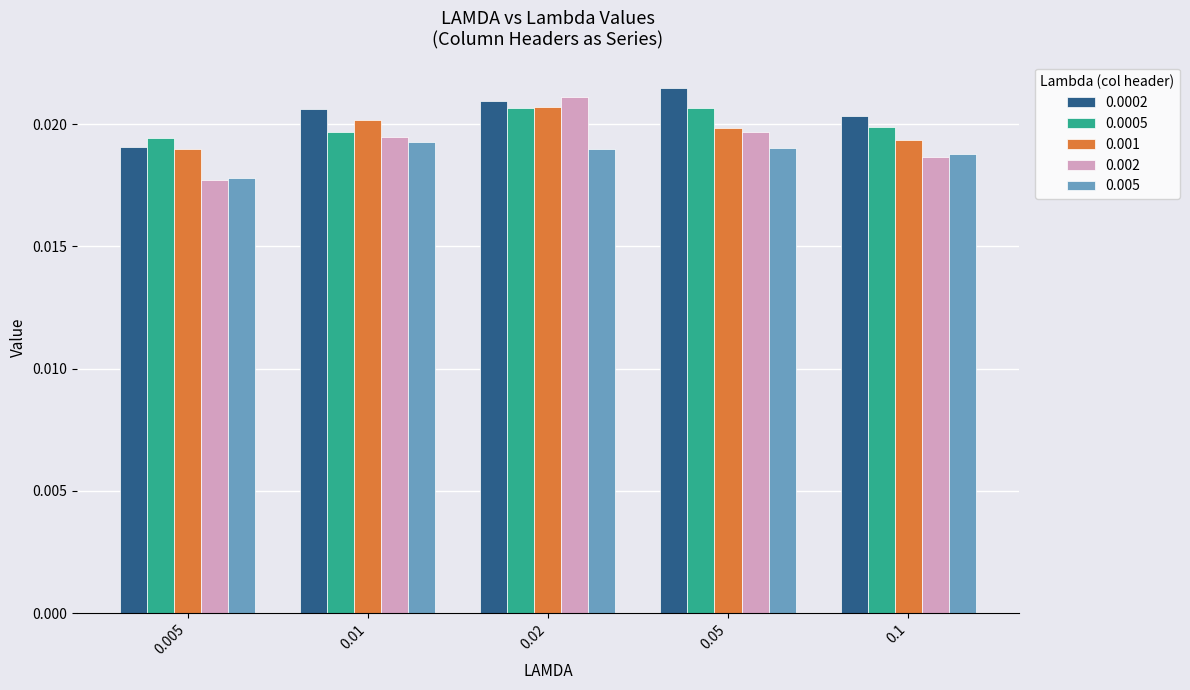

Which series has the widest spread of values?

0.002